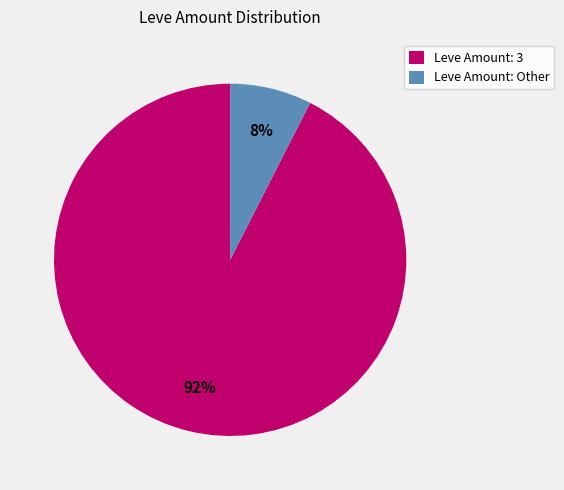

What percentage is the Leve Amount: Other slice, to the nearest percent?

8%